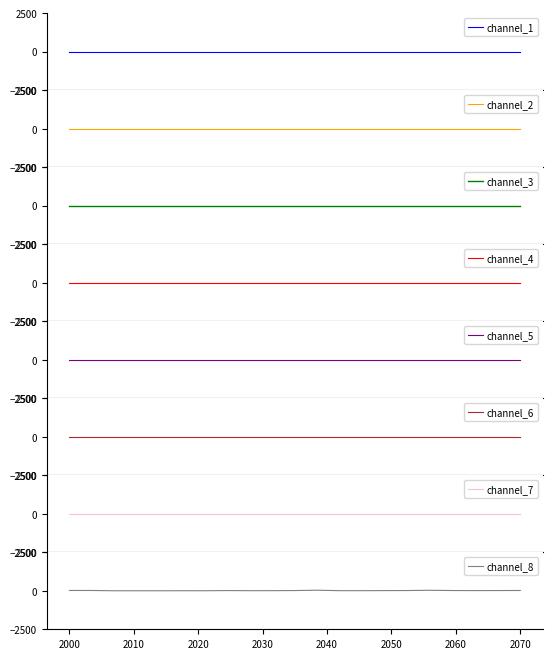

True or false: the data shows 1 at 2015-07-10.

True